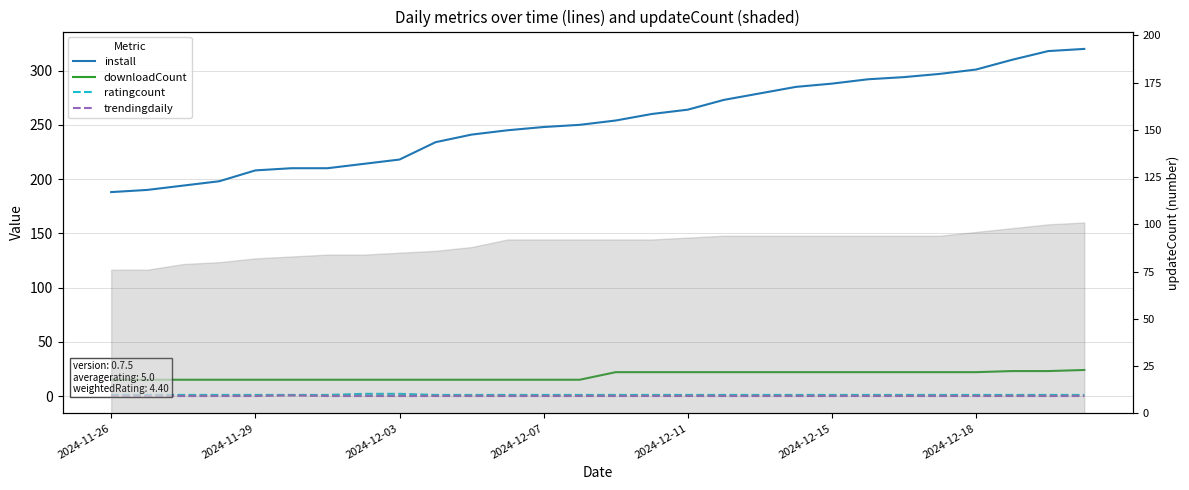

How many values in the ratingcount series exceed 1?

2